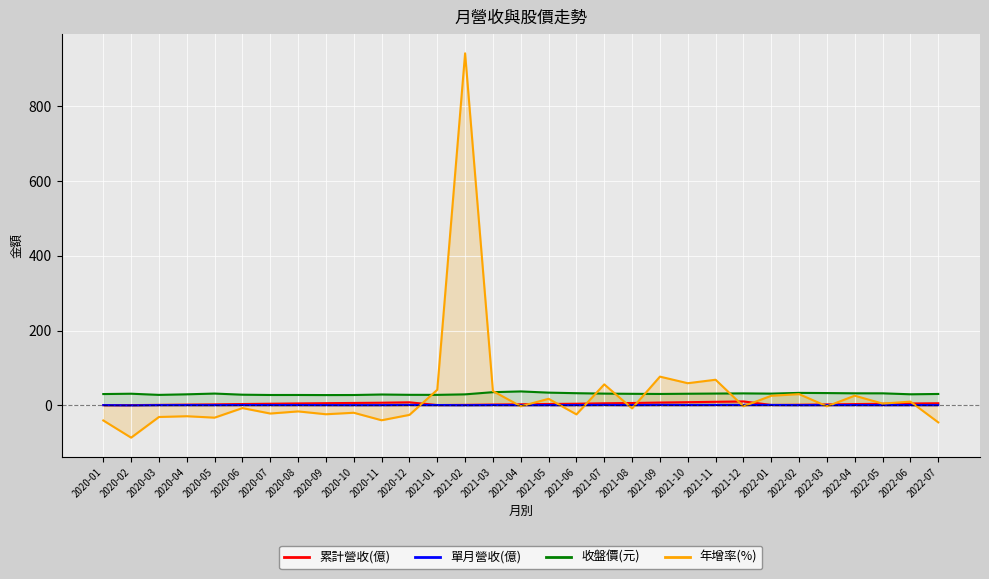

True or false: 單月營收(億) has a value of 0.2 at 2020-01.

False